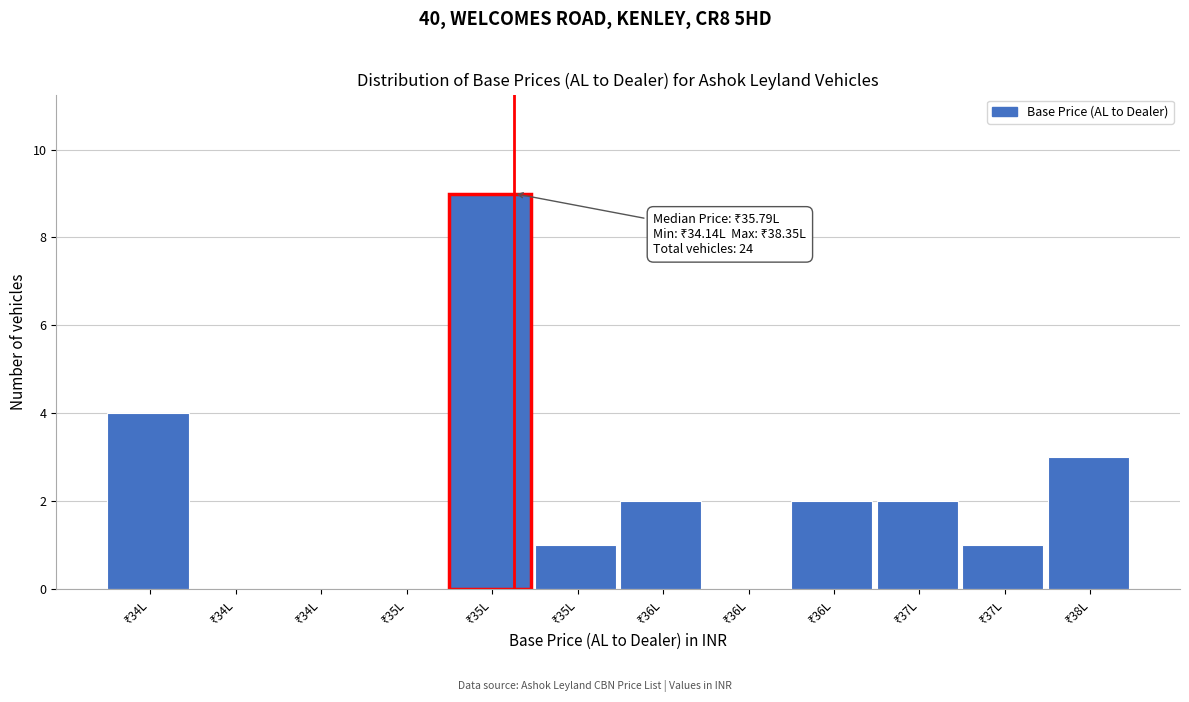

Count the number of categories in the chart.

12